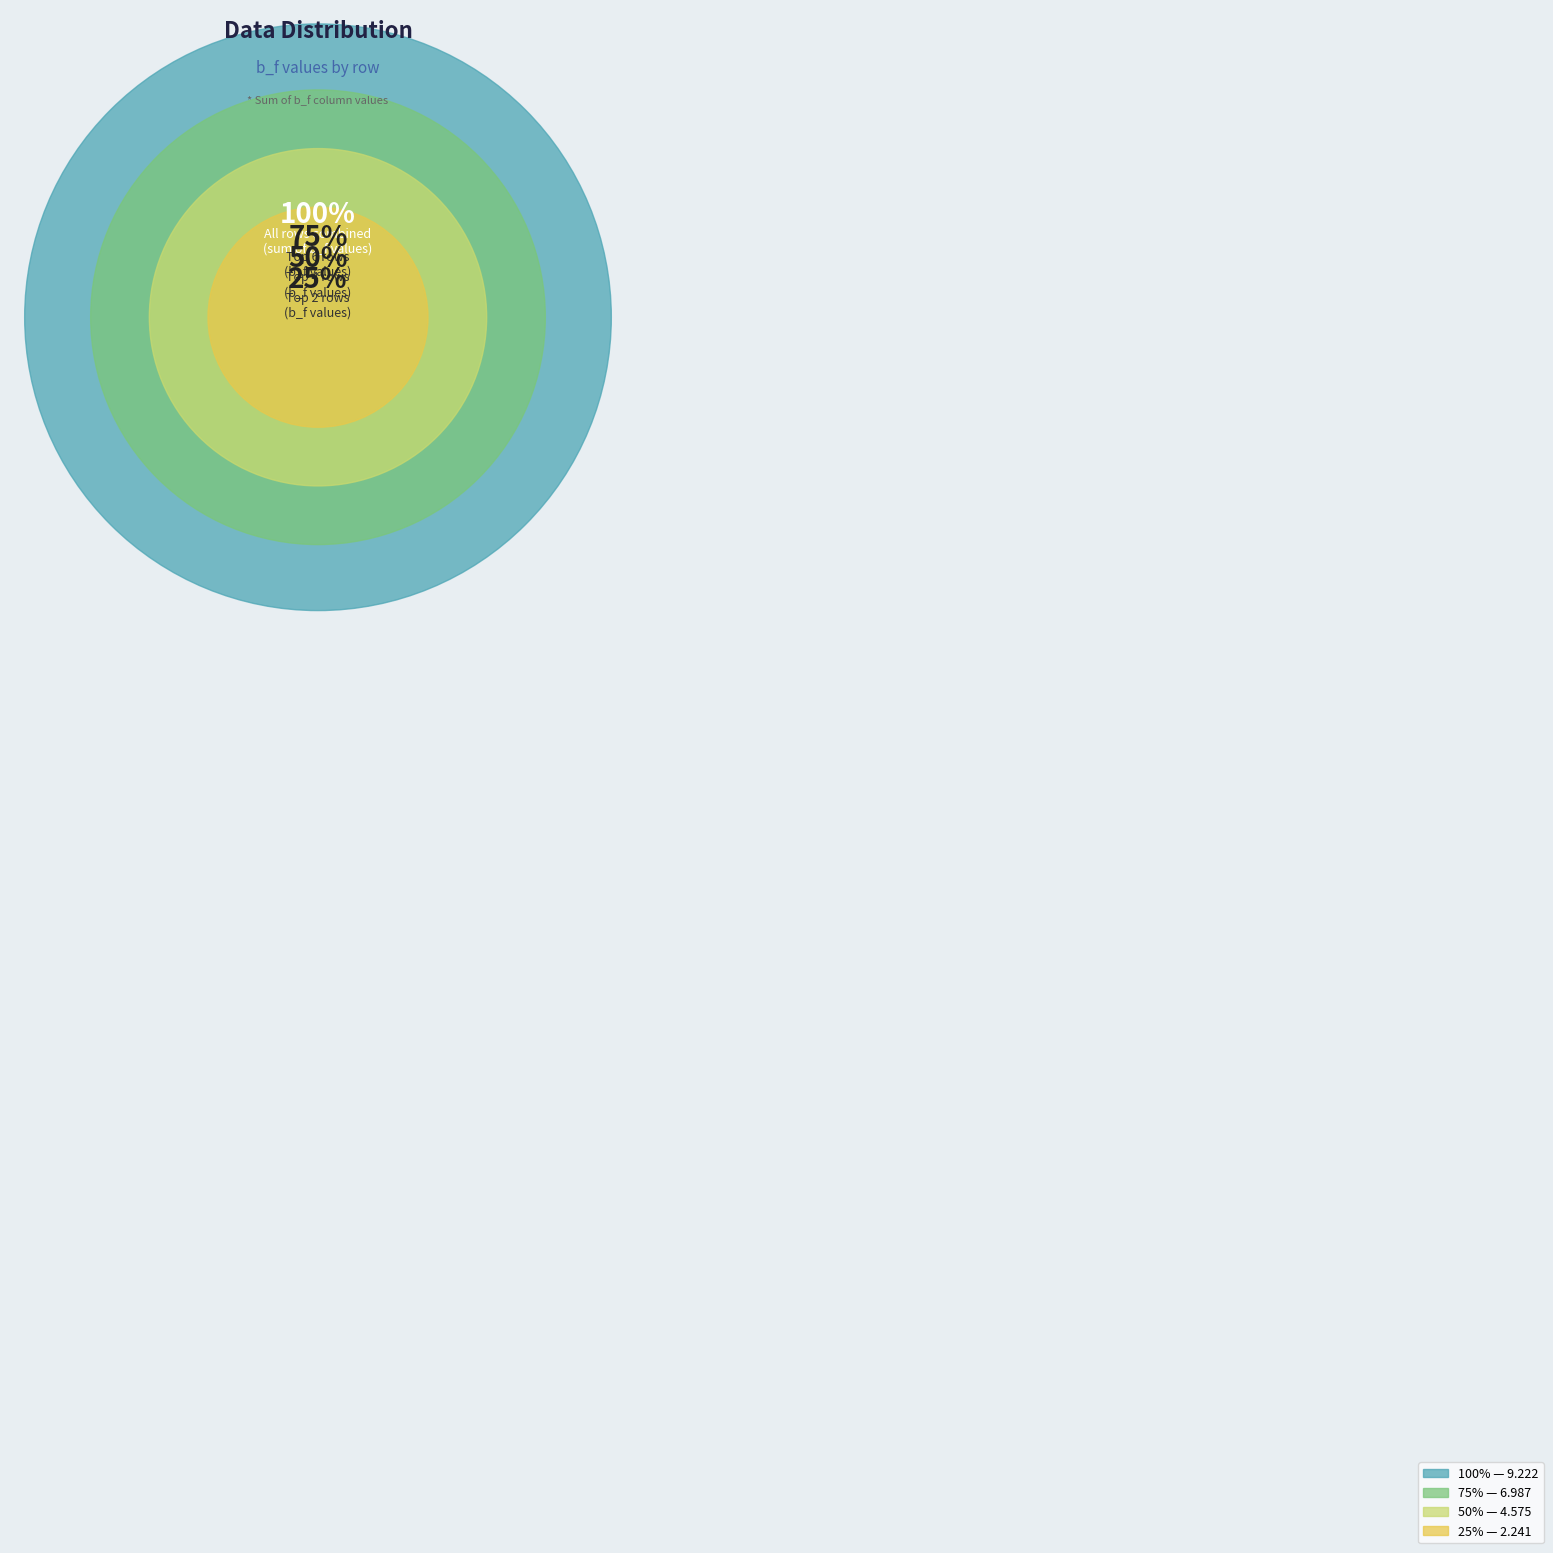

What percentage is the Row 5 slice, to the nearest percent?

13%